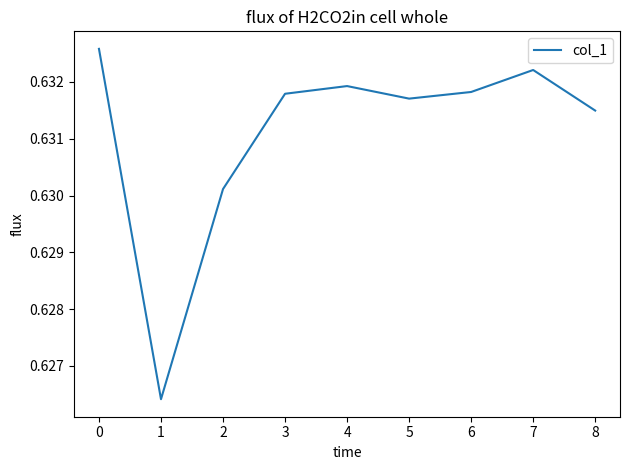

Which category has the highest value across all series?

0